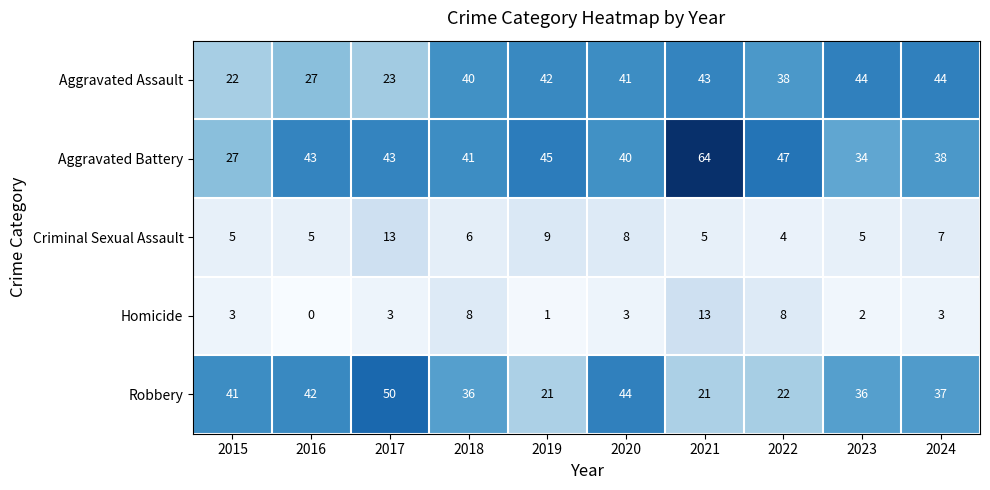

Which series has the largest total across all categories?

Aggravated Battery